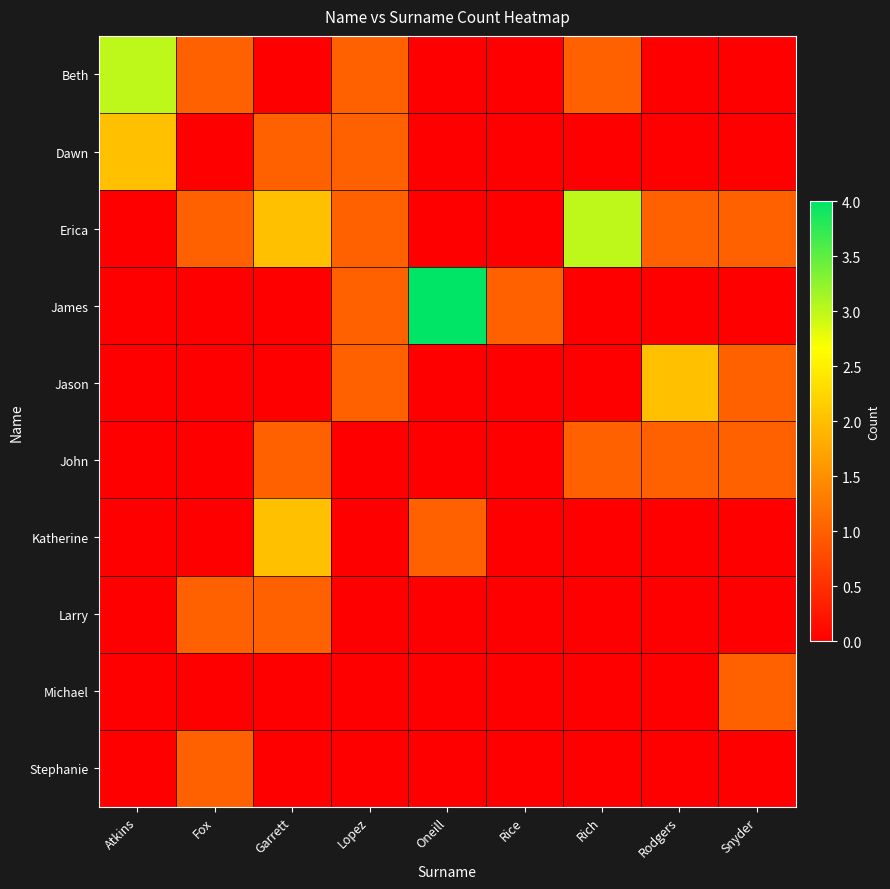

Rank the series by their maximum value, from lowest to highest.

John, Larry, Michael, Stephanie, Dawn, Jason, Katherine, Beth, Erica, James